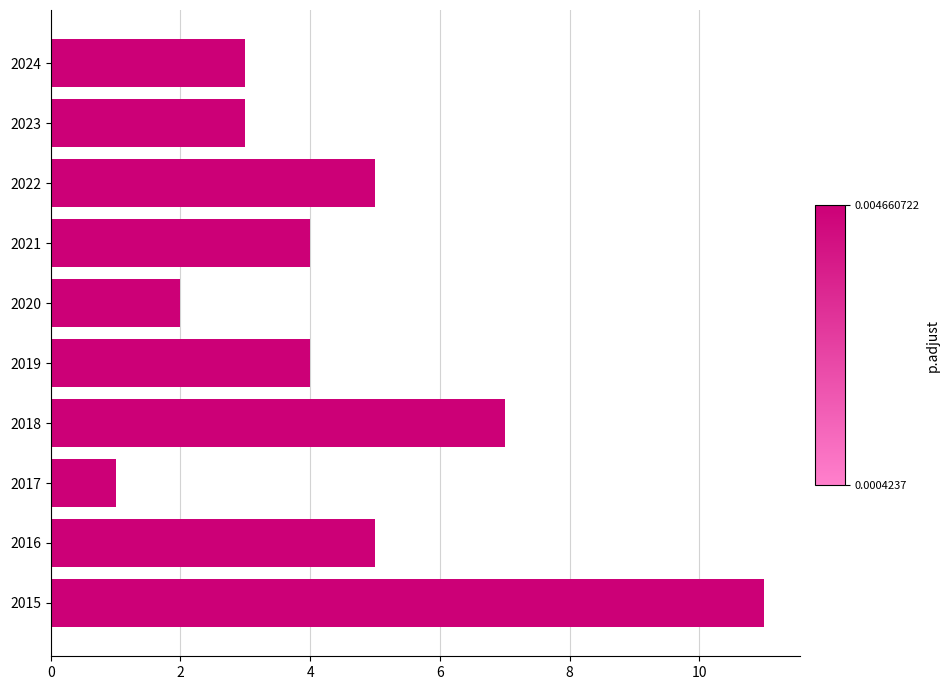

Does the chart contain stacked bars?

No